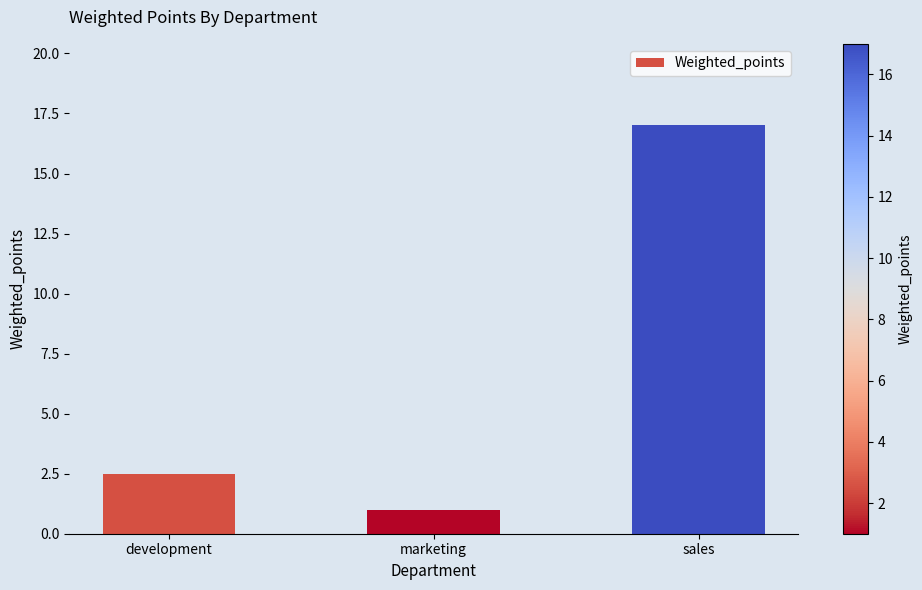

Reading left to right, what are all the values shown in this chart?

2.5	1.0	17.0